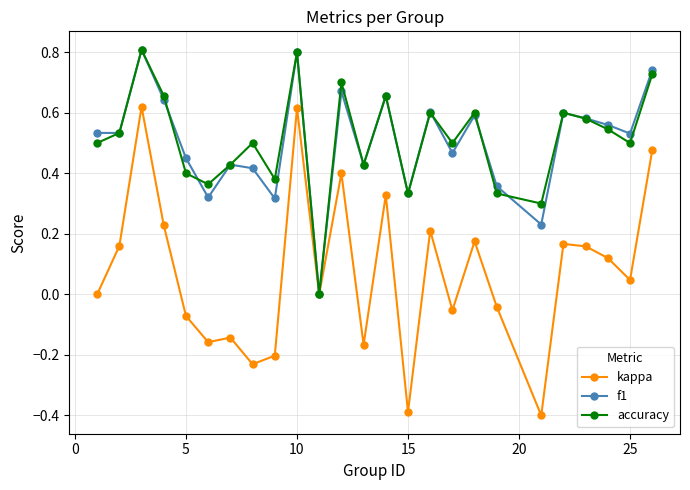

What is the maximum value shown in the chart?

0.8